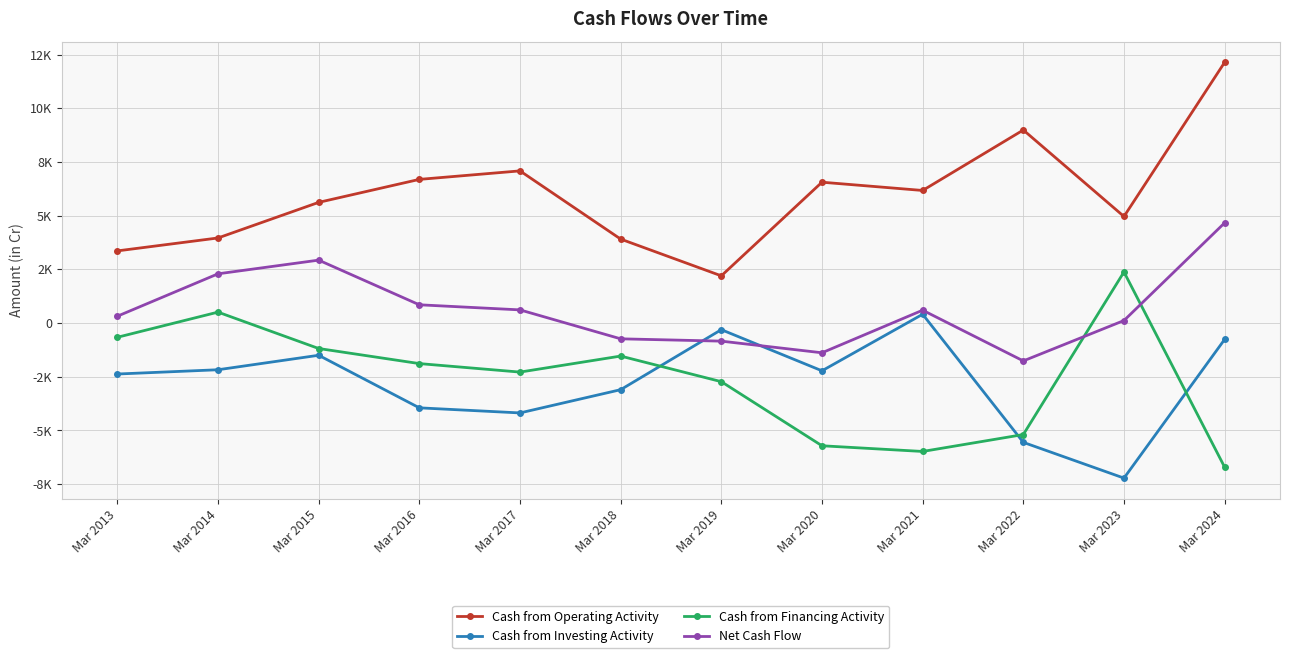

At which category does Cash from Investing Activity reach its first local peak?

Mar 2015